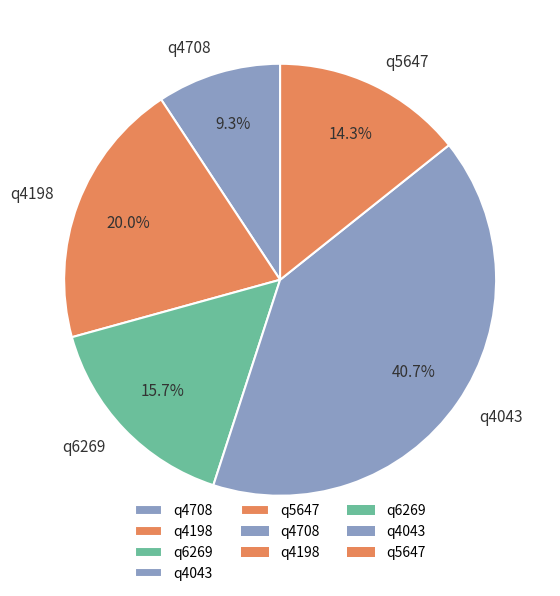

To the nearest percent, what is the average slice percentage?

20%